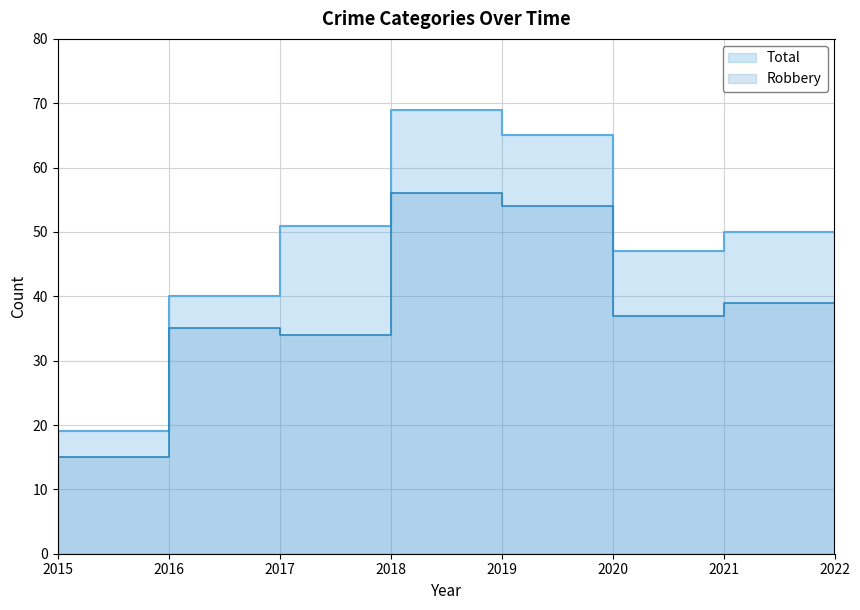

True or false: Aggravated Battery and Robbery cross at least once.

False